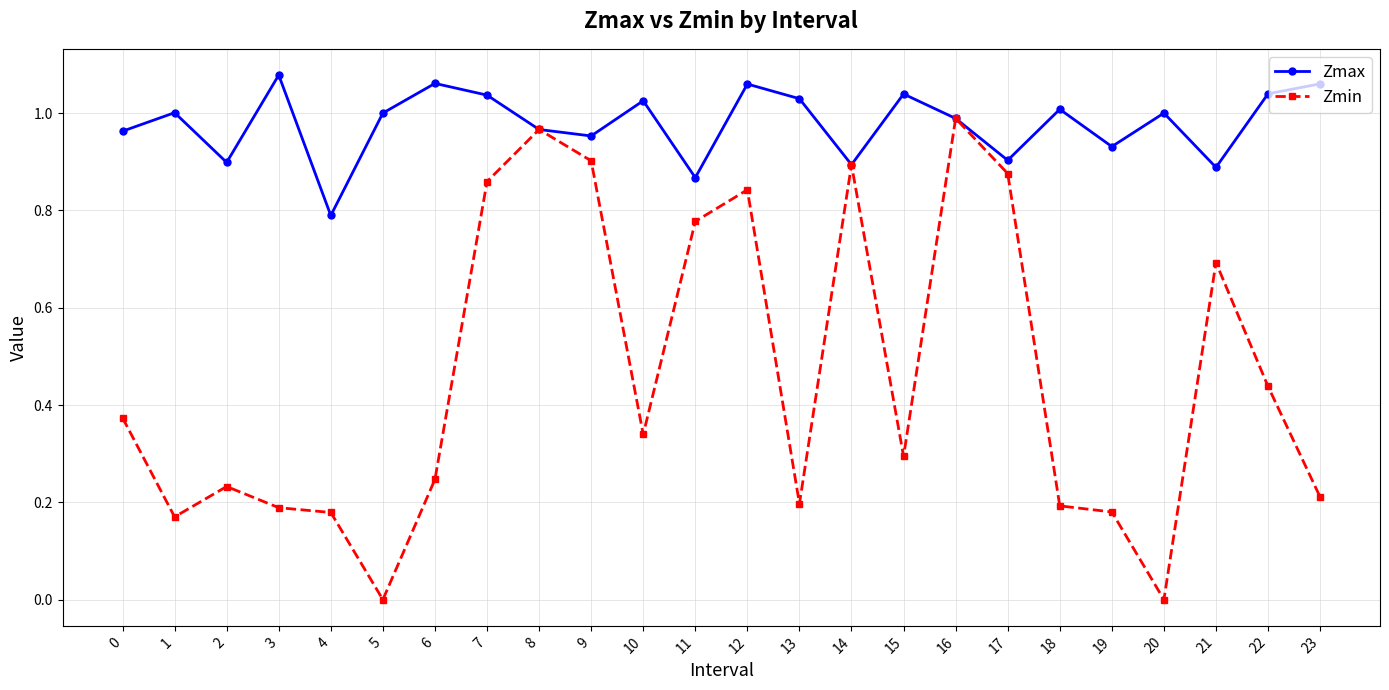

How many distinct data groups are displayed?

2